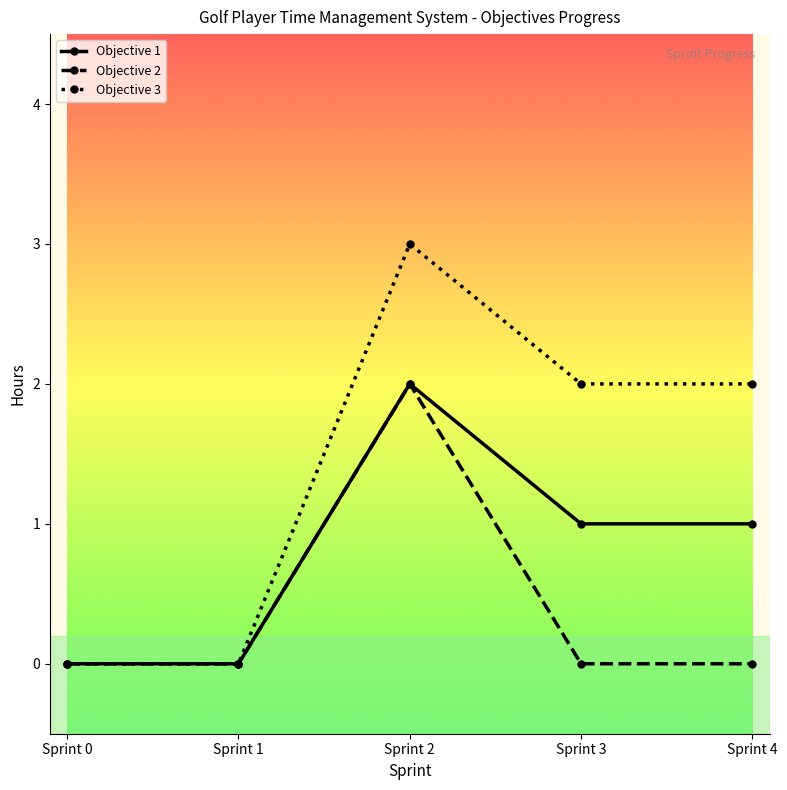

Which series has the widest spread of values?

Objective 3